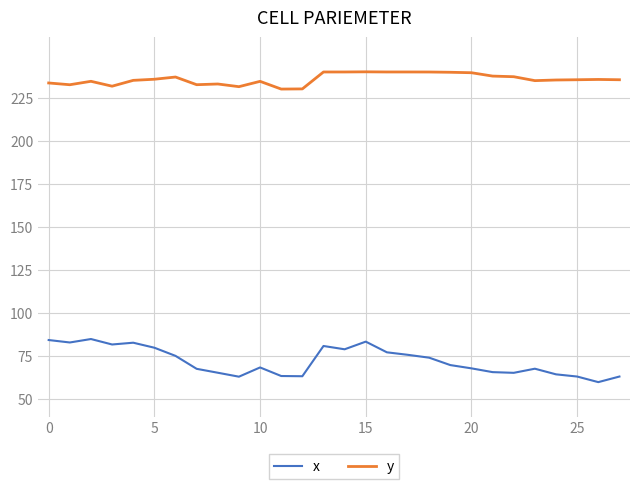

Which series has the largest total across all categories?

y